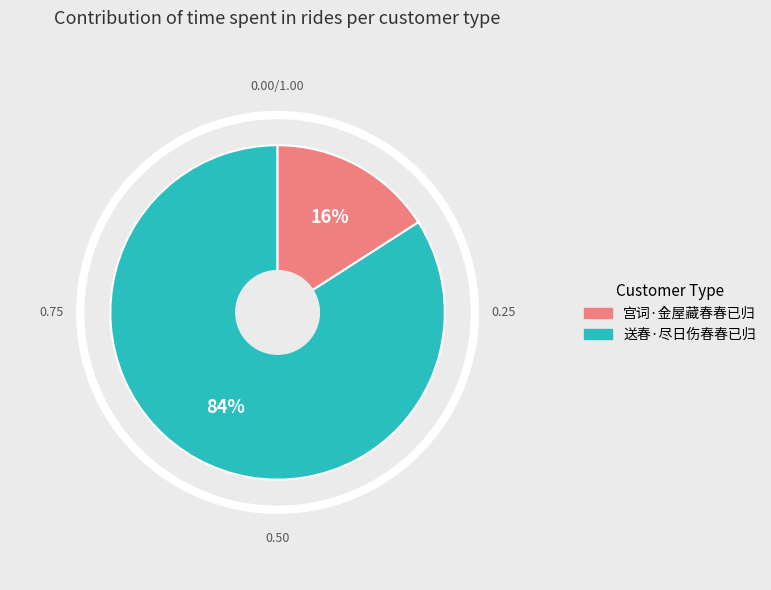

To the nearest percent, what is the difference between the largest and smallest slice percentages?

68%